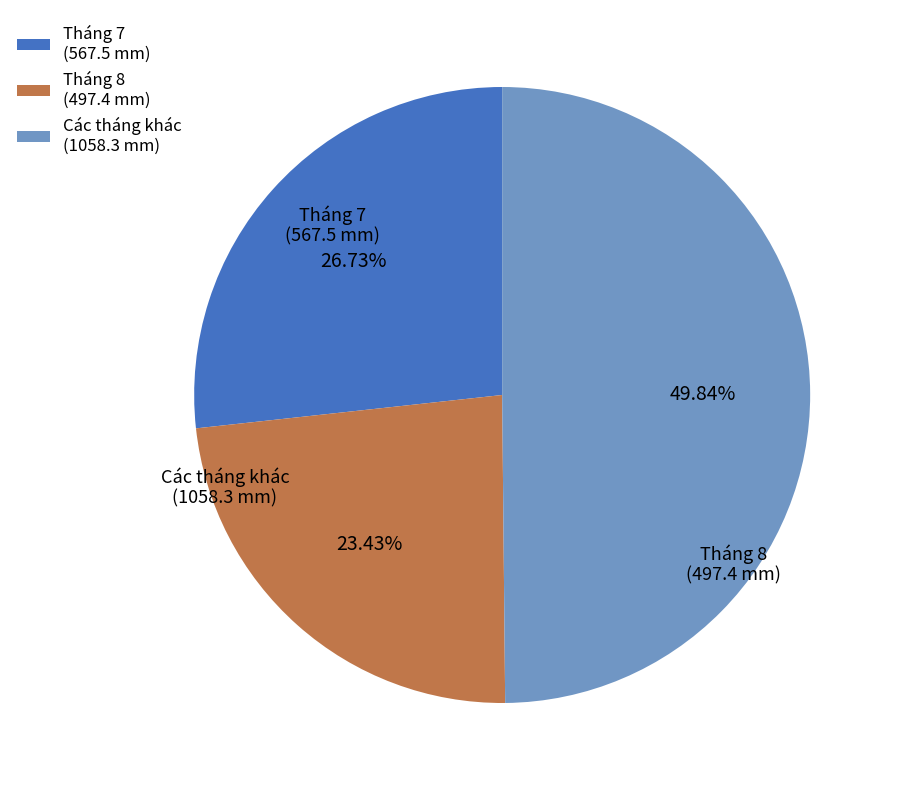

Do Tháng 7 (567.5 mm) and Các tháng khác (1058.3 mm) together represent more than half of the pie?

Yes